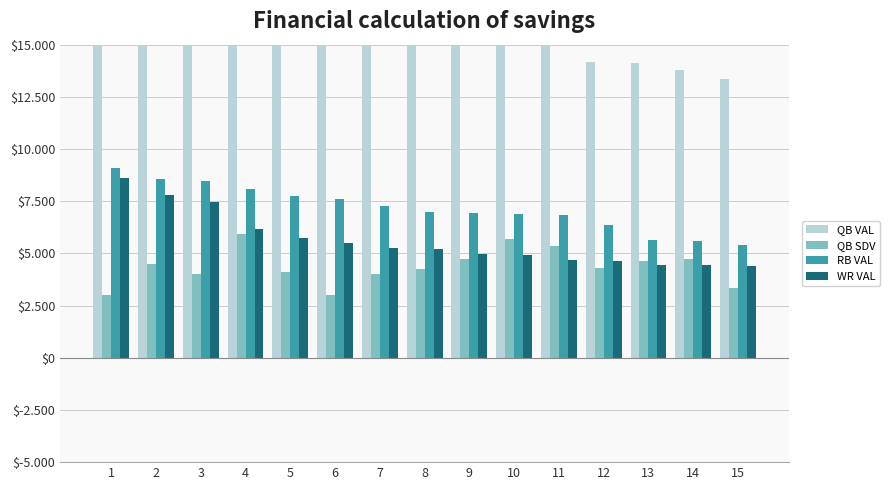

Reading right to left, extract all data points from this chart.

QB VAL: 15=13372.5	14=13777.5	13=14122.5	12=14152.5	11=15232.5	10=16207.5	9=16740.0	8=20205.0	7=20565.0	6=20565.0	5=20737.5	4=21060.0	3=22117.5	2=24150.0	1=28215.0
QB SDV: 15=3345.0	14=4717.5	13=4657.5	12=4305.0	11=5340.0	10=5692.5	9=4710.0	8=4267.5	7=4027.5	6=2992.5	5=4087.5	4=5910.0	3=4005.0	2=4515.0	1=2985.0
RB VAL: 15=5415.0	14=5580.0	13=5655.0	12=6352.5	11=6832.5	10=6870.0	9=6952.5	8=6990.0	7=7290.0	6=7627.5	5=7770.0	4=8070.0	3=8460.0	2=8557.5	1=9067.5
WR VAL: 15=4395.0	14=4447.5	13=4455.0	12=4642.5	11=4687.5	10=4920.0	9=4950.0	8=5227.5	7=5250.0	6=5520.0	5=5752.5	4=6150.0	3=7477.5	2=7792.5	1=8617.5